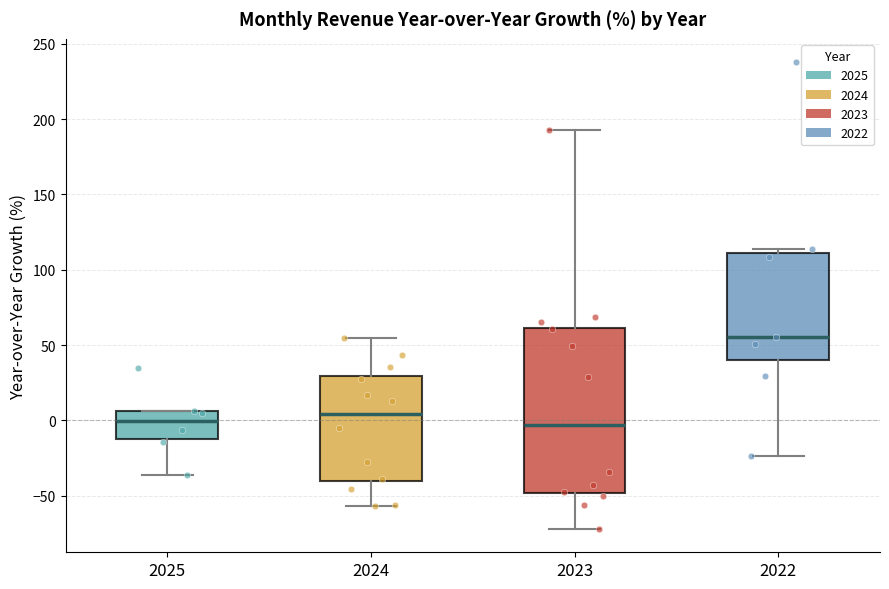

Reading left to right, read every box against the y-axis: the position of its median line, the range the box covers, and the ends of its whiskers. The values are not printed on the chart, so give them approximately, as read against the axis.

2025: median 0, box -10 to 5, whiskers -35 to 5
2024: median 5, box -40 to 30, whiskers -55 to 55
2023: median -5, box -50 to 60, whiskers -70 to 195
2022: median 55, box 40 to 110, whiskers -25 to 115